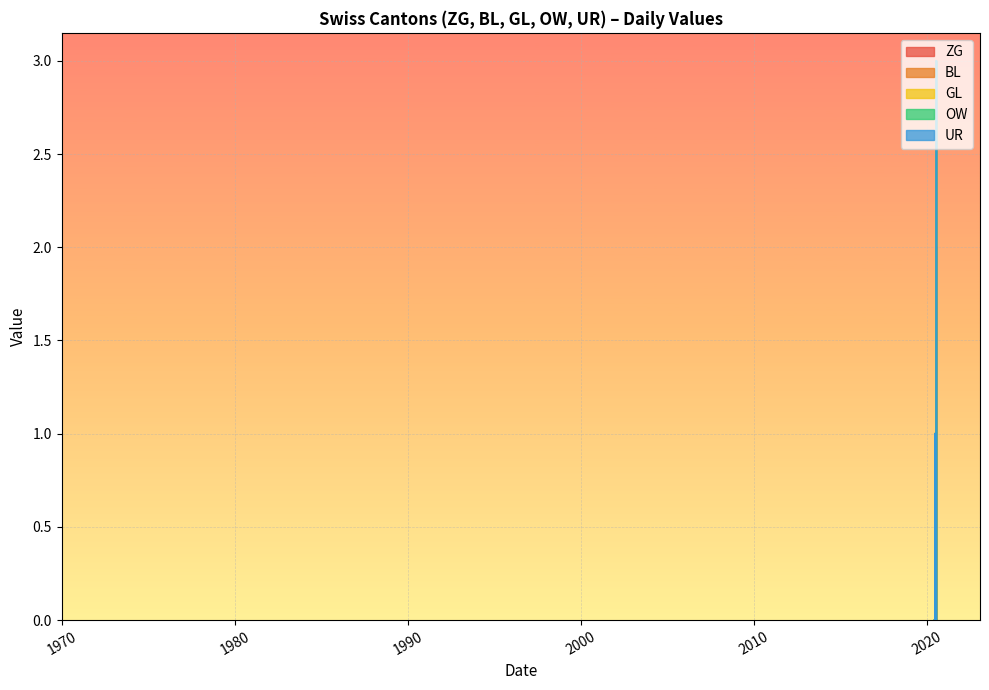

Reading right to left, transcribe all the data shown in this chart.

ZG: 2020-10-12=0	2020-10-05=0	2020-09-28=0	2020-09-21=0	2020-09-14=0	2020-09-07=0	2020-08-31=0	2020-08-24=0	2020-08-17=0	2020-08-10=0	2020-08-03=0	2020-07-27=0	2020-07-20=2	2020-07-13=2	2020-07-06=1	2020-06-29=0	2020-06-22=0	2020-06-15=1	2020-06-08=0	2020-05-31=0
BL: 2020-10-12=0	2020-10-05=0	2020-09-28=0	2020-09-21=0	2020-09-14=0	2020-09-07=0	2020-08-31=0	2020-08-24=0	2020-08-17=0	2020-08-10=0	2020-08-03=0	2020-07-27=0	2020-07-20=1	2020-07-13=1	2020-07-06=1	2020-06-29=0	2020-06-22=0	2020-06-15=0	2020-06-08=0	2020-05-31=0
GL: 2020-10-12=0	2020-10-05=0	2020-09-28=0	2020-09-21=0	2020-09-14=0	2020-09-07=0	2020-08-31=0	2020-08-24=0	2020-08-17=0	2020-08-10=0	2020-08-03=0	2020-07-27=0	2020-07-20=0	2020-07-13=0	2020-07-06=0	2020-06-29=0	2020-06-22=0	2020-06-15=0	2020-06-08=0	2020-05-31=0
OW: 2020-10-12=0	2020-10-05=0	2020-09-28=0	2020-09-21=0	2020-09-14=0	2020-09-07=0	2020-08-31=0	2020-08-24=0	2020-08-17=0	2020-08-10=0	2020-08-03=0	2020-07-27=0	2020-07-20=0	2020-07-13=0	2020-07-06=0	2020-06-29=0	2020-06-22=0	2020-06-15=0	2020-06-08=0	2020-05-31=0
UR: 2020-10-12=0	2020-10-05=0	2020-09-28=0	2020-09-21=0	2020-09-14=0	2020-09-07=0	2020-08-31=0	2020-08-24=0	2020-08-17=0	2020-08-10=0	2020-08-03=0	2020-07-27=0	2020-07-20=0	2020-07-13=0	2020-07-06=0	2020-06-29=0	2020-06-22=0	2020-06-15=0	2020-06-08=0	2020-05-31=0